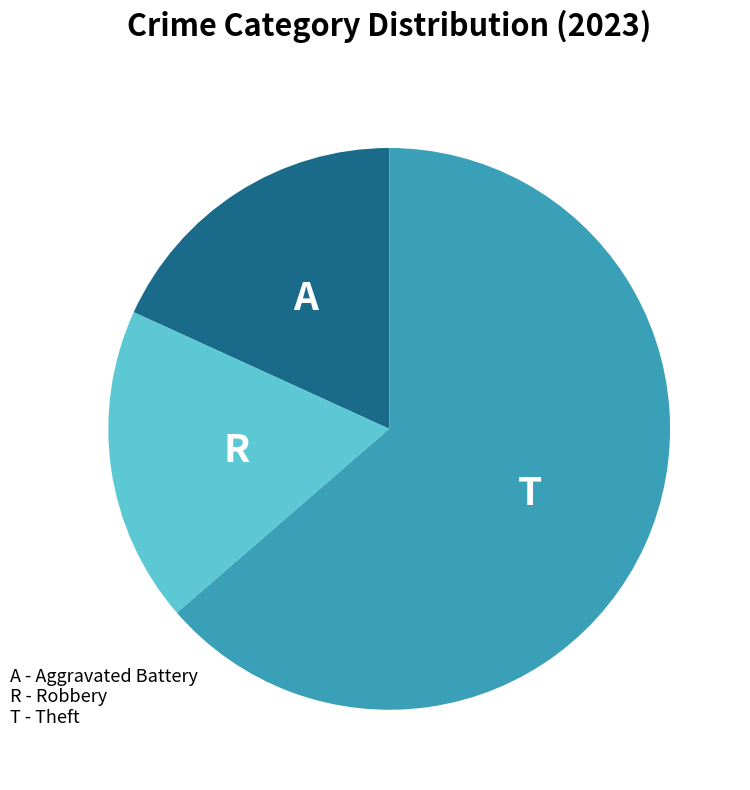

Count the number of slices in the pie.

3